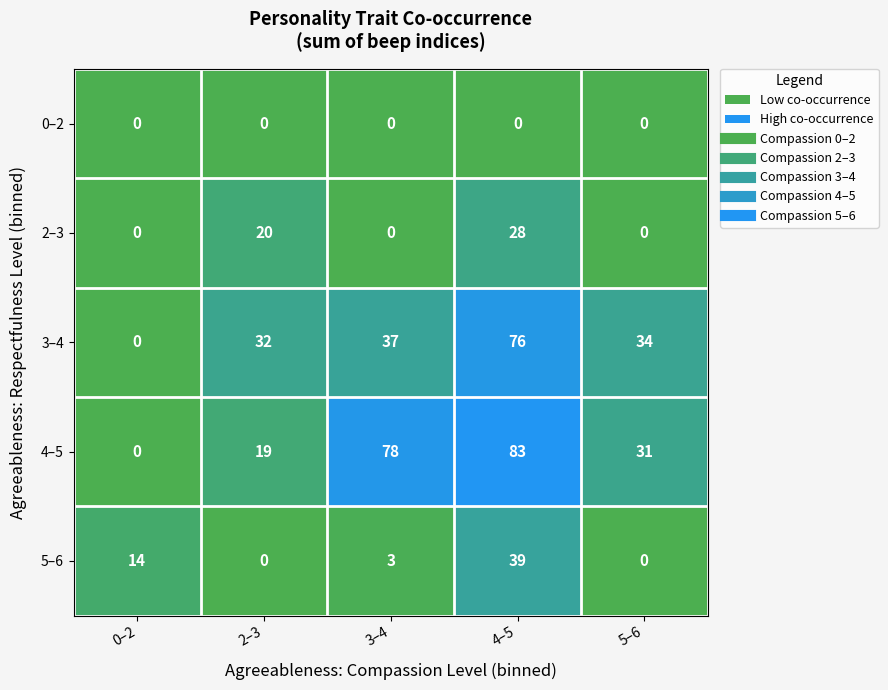

Reading left to right, transcribe all the data shown in this chart.

0–2: 0–2=0	2–3=0	3–4=0	4–5=0	5–6=0
2–3: 0–2=0	2–3=20	3–4=0	4–5=28	5–6=0
3–4: 0–2=0	2–3=32	3–4=37	4–5=76	5–6=34
4–5: 0–2=0	2–3=19	3–4=78	4–5=83	5–6=31
5–6: 0–2=14	2–3=0	3–4=3	4–5=39	5–6=0